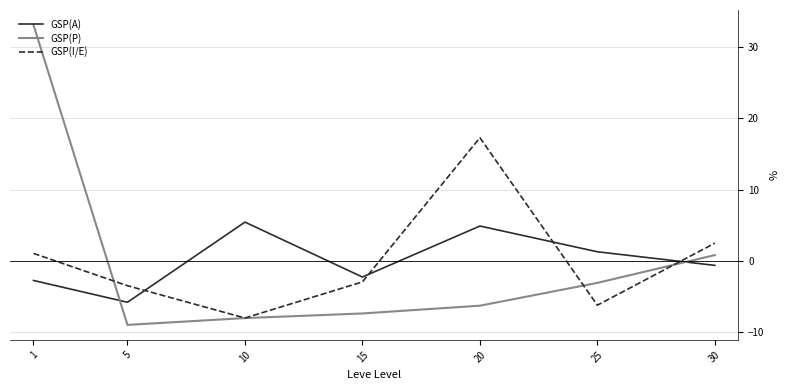

The value of GSP(I/E) at 15 is -5.0. True or false?

False